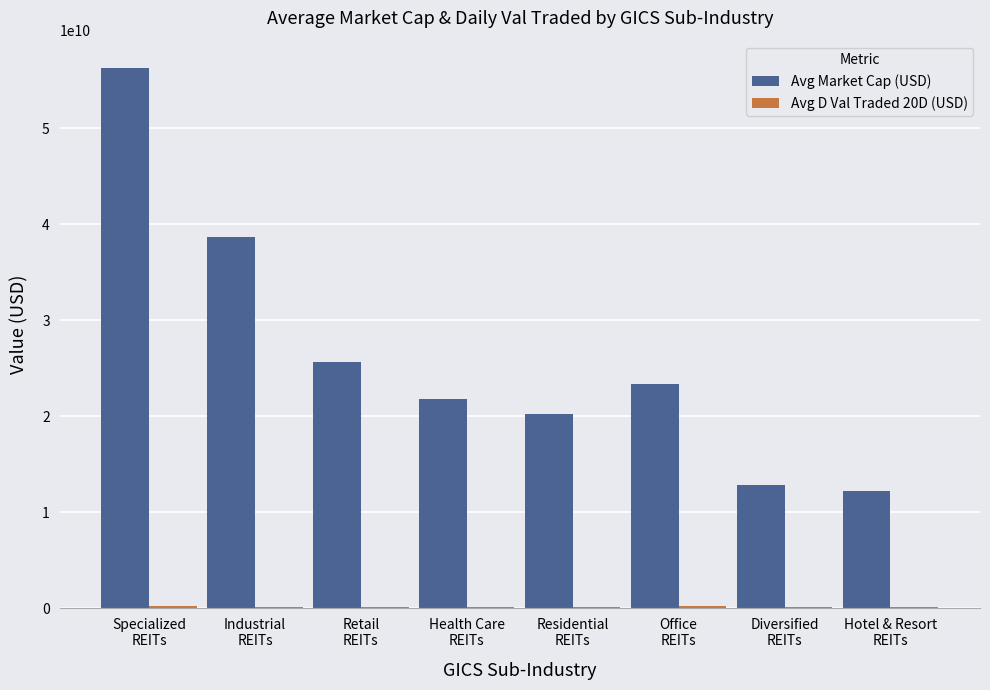

What is the sum of all Avg Market Cap (USD) values?

211004268929